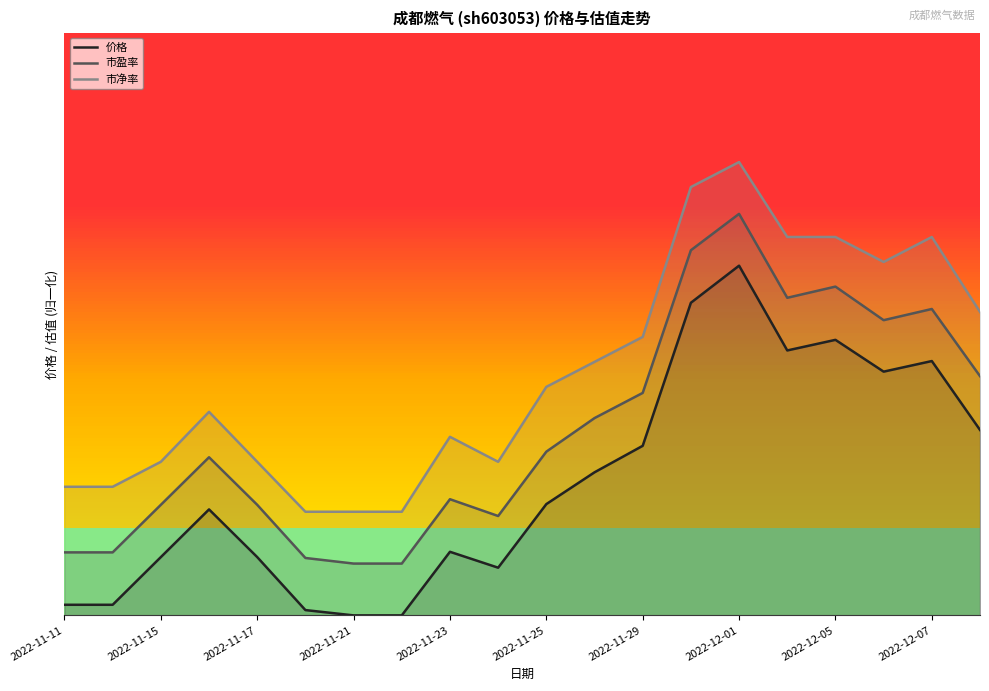

What position from the left is 2022-12-07?

19